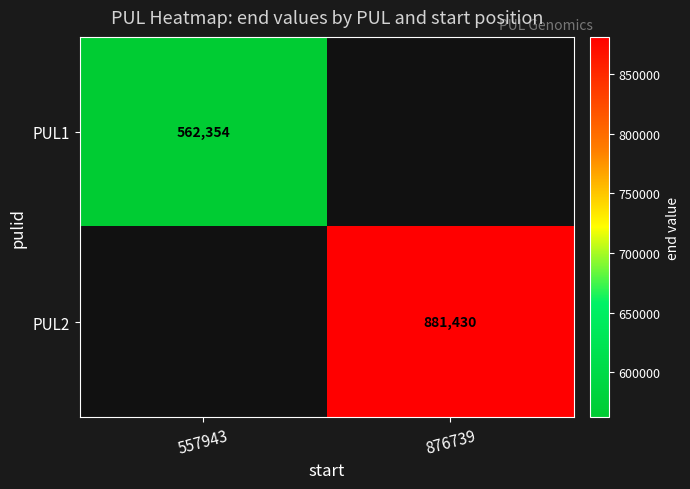

Is it true that PUL1 equals 562354 at 557943?

True